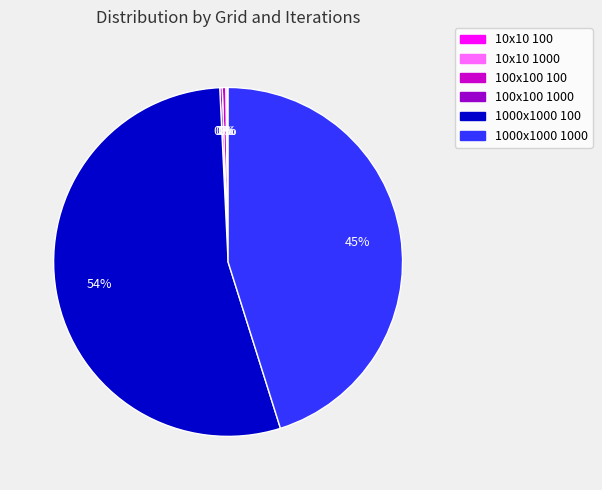

Does any single category account for the majority?

Yes